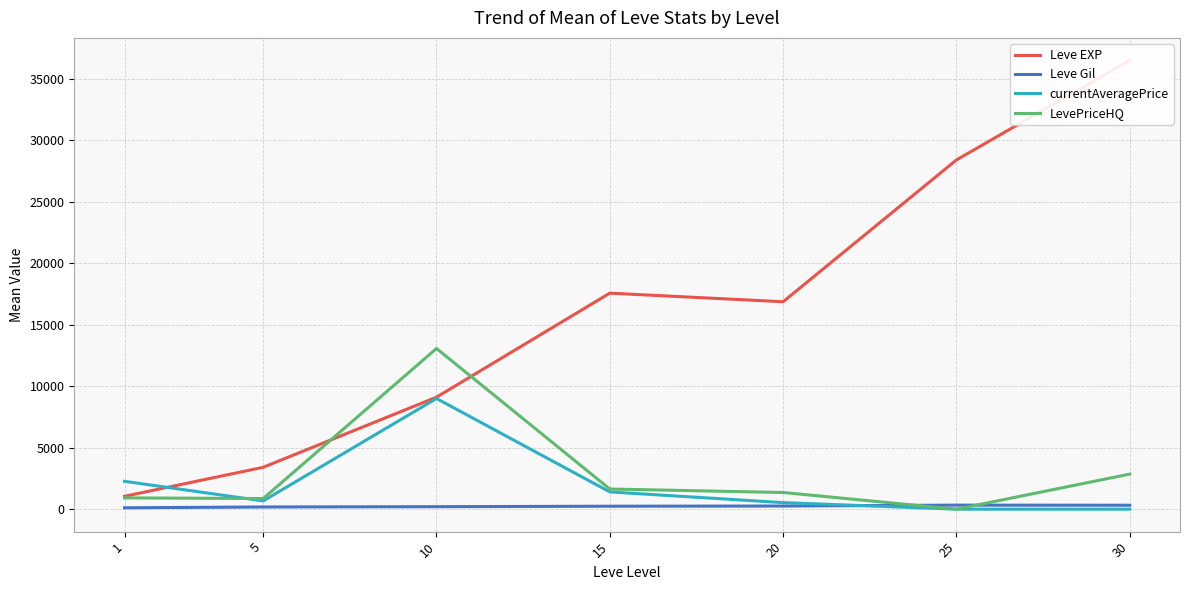

At which category does Leve Gil reach its first local peak?

25